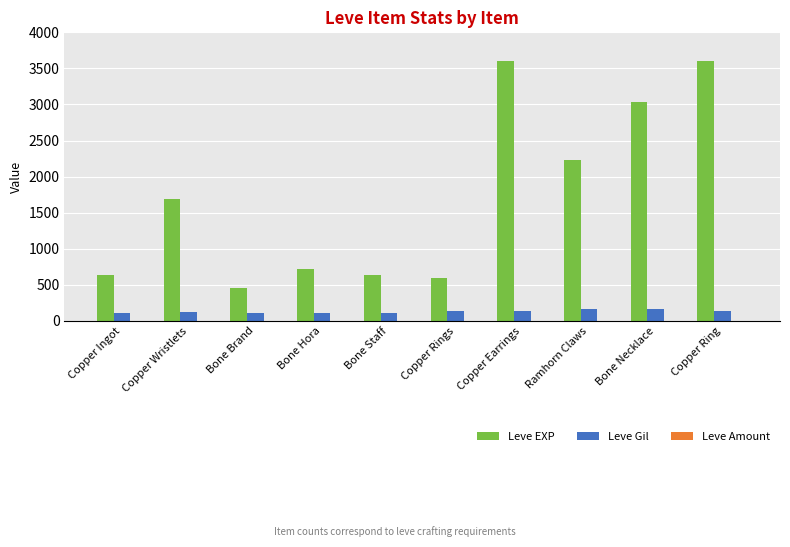

Which series has the largest total across all categories?

Leve EXP